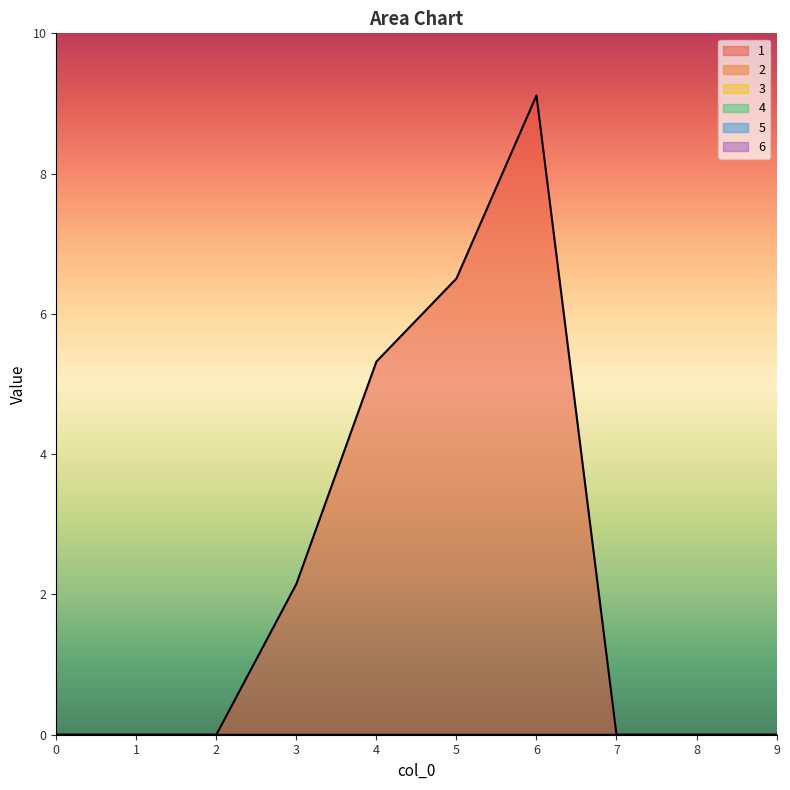

True or false: 4 and 1 cross at least once.

False